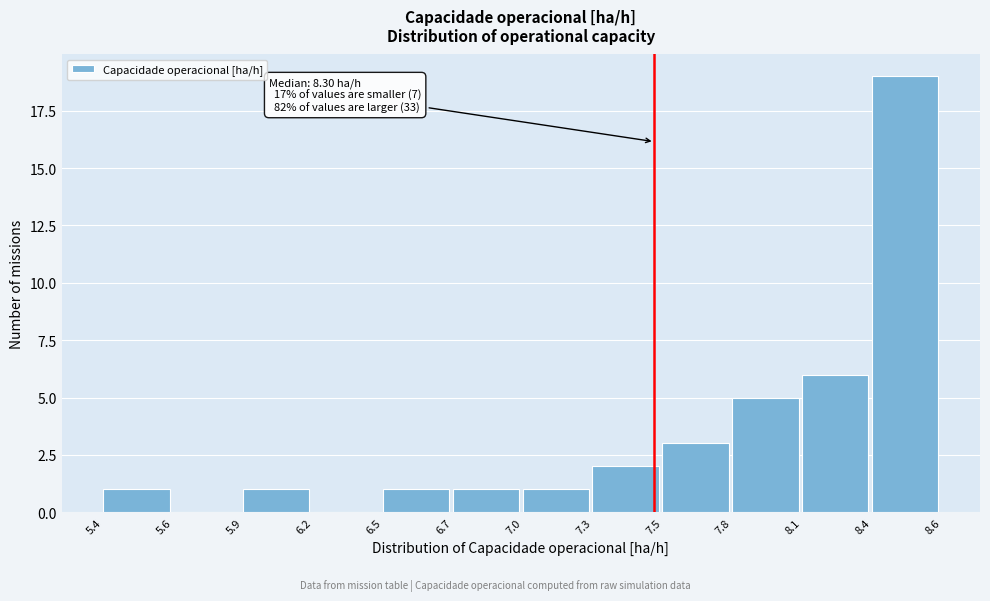

Reading left to right, what are all the values shown in this chart?

5.4=1	5.6=0	5.9=1	6.2=0	6.5=1	6.7=1	7.0=1	7.3=2	7.5=3	7.8=5	8.1=6	8.4=19